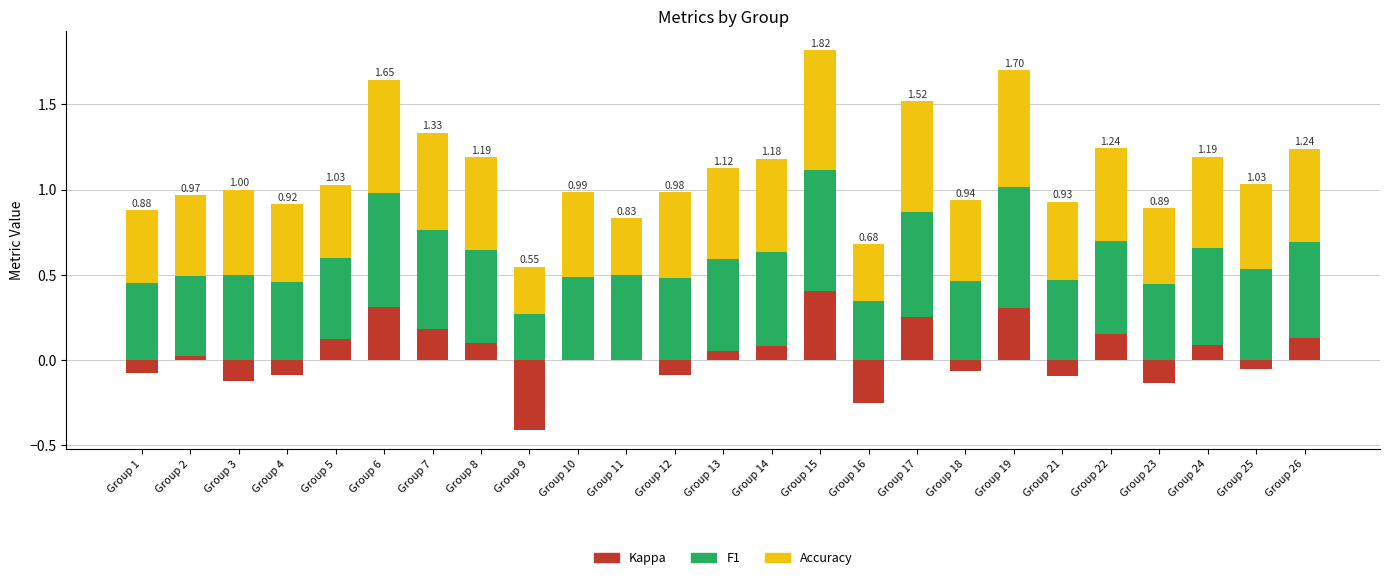

At which category is the sum across all series the highest?

Group 15